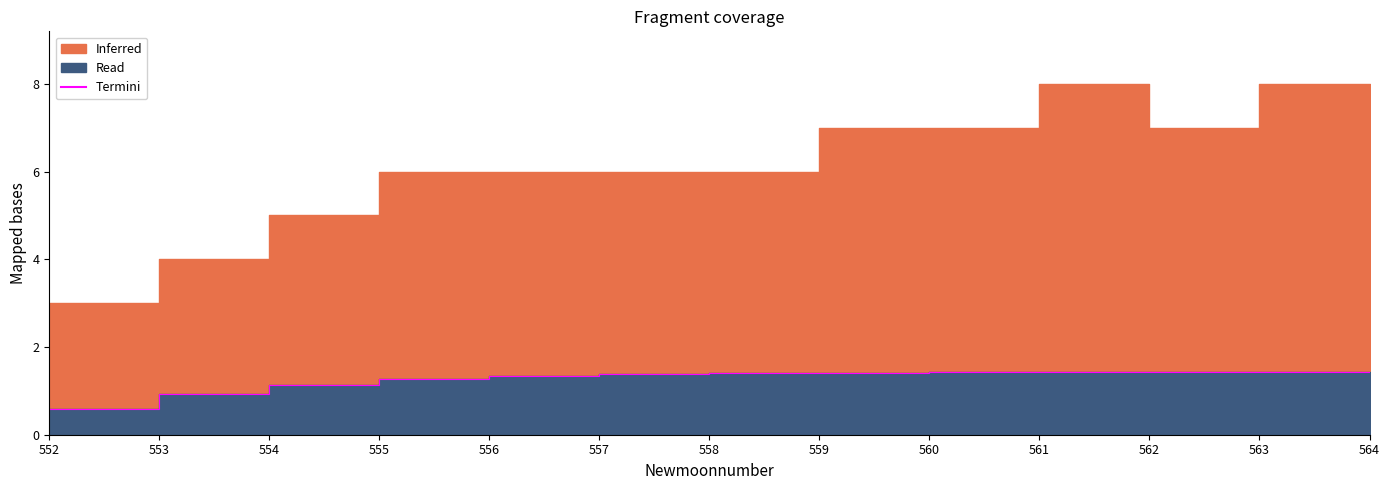

Reading left to right, extract all data points from this chart.

0.6	0.9	1.1	1.3	1.3	1.4	1.4	1.4	1.4	1.4	1.4	1.4	1.4